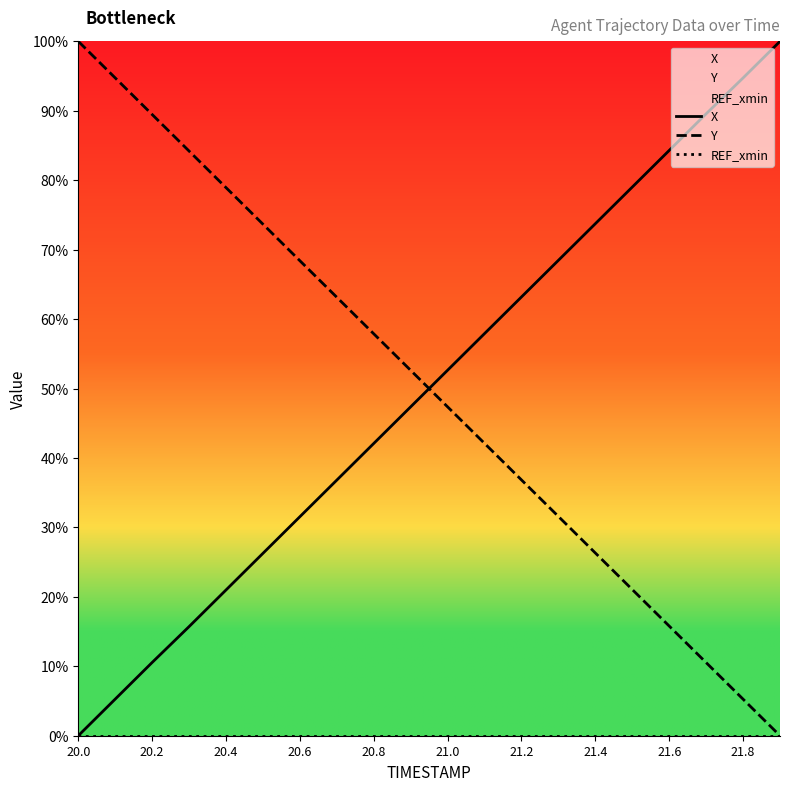

What position from the left is 21.8?

19